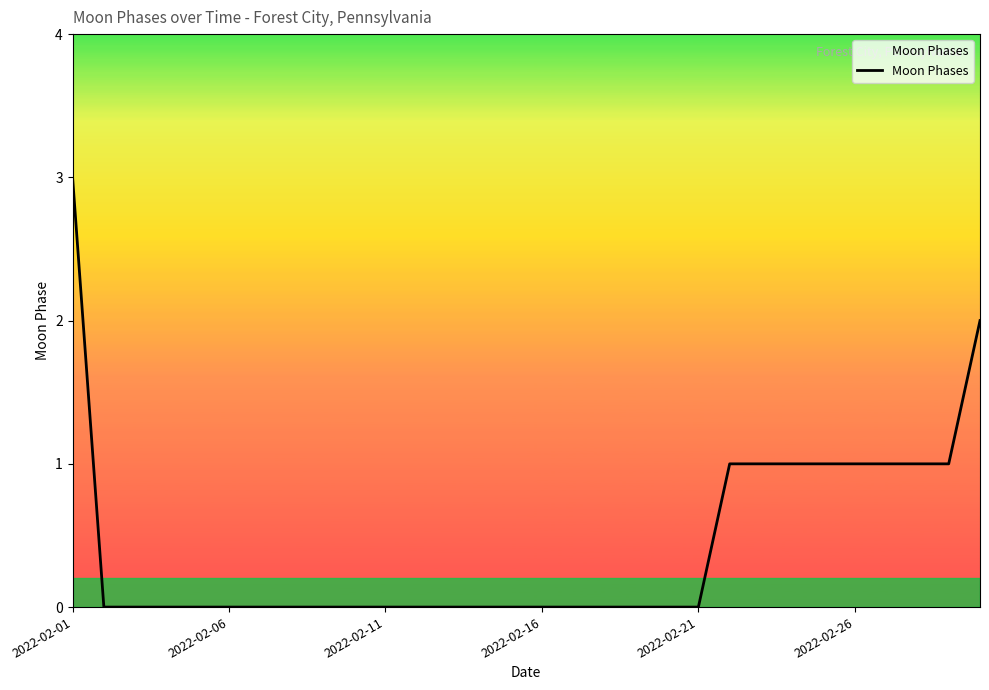

What is the maximum value shown in the chart?

3